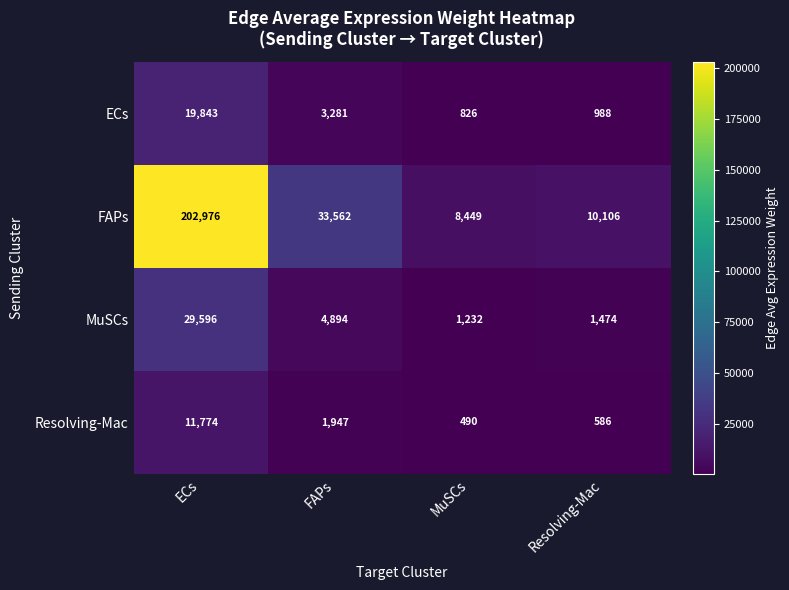

What is the total value across all series at FAPs?

43684